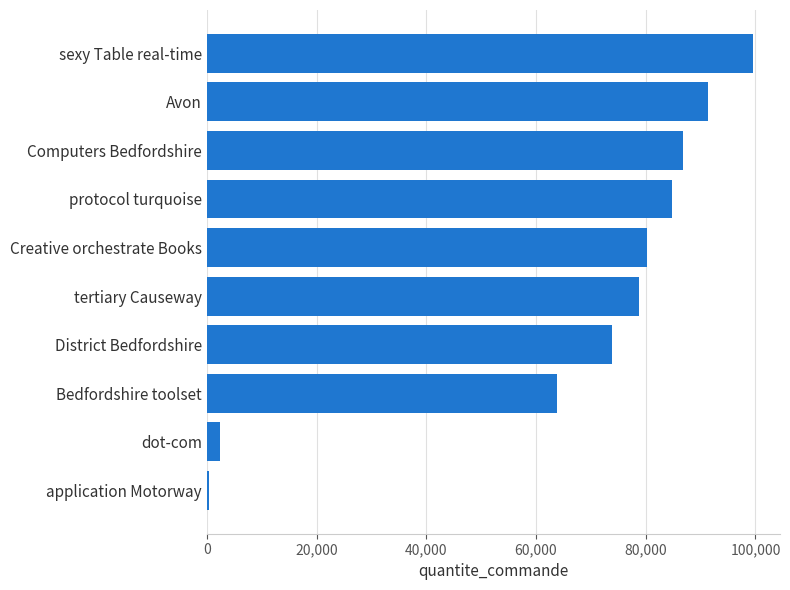

What is the sum of all values?

661738